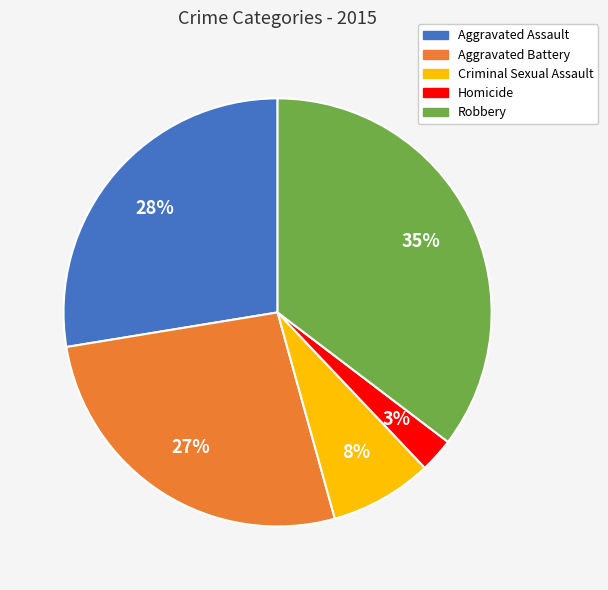

Rank the categories by value from lowest to highest.

Homicide, Criminal Sexual Assault, Aggravated Battery, Aggravated Assault, Robbery